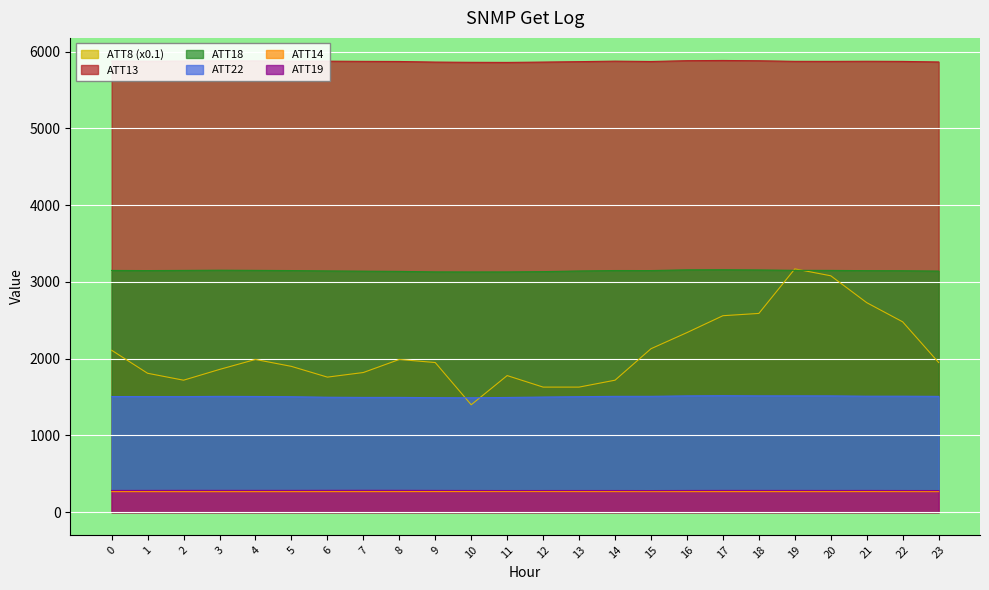

True or false: ATT22 and ATT14 intersect in this chart.

False